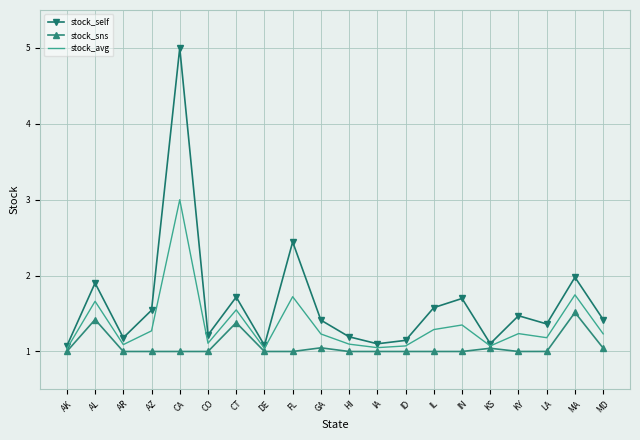

Which series has the largest range (max minus min)?

stock_self